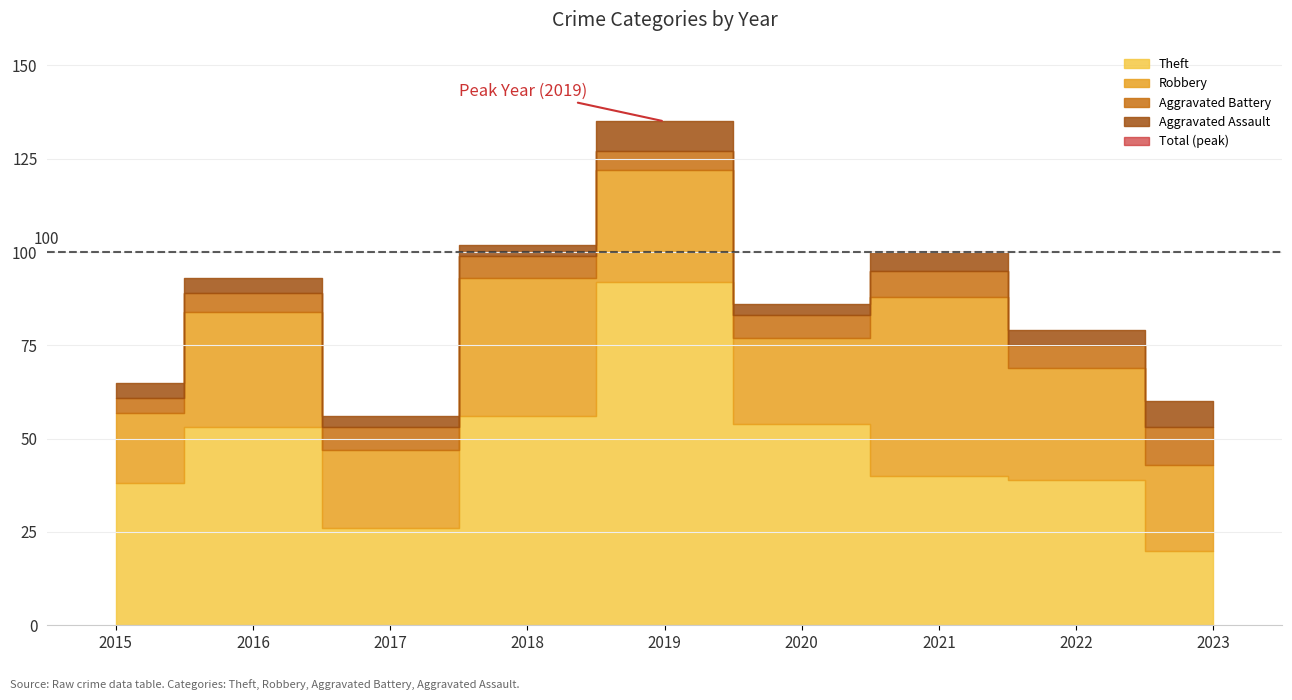

Where is the first local maximum for Theft?

2016